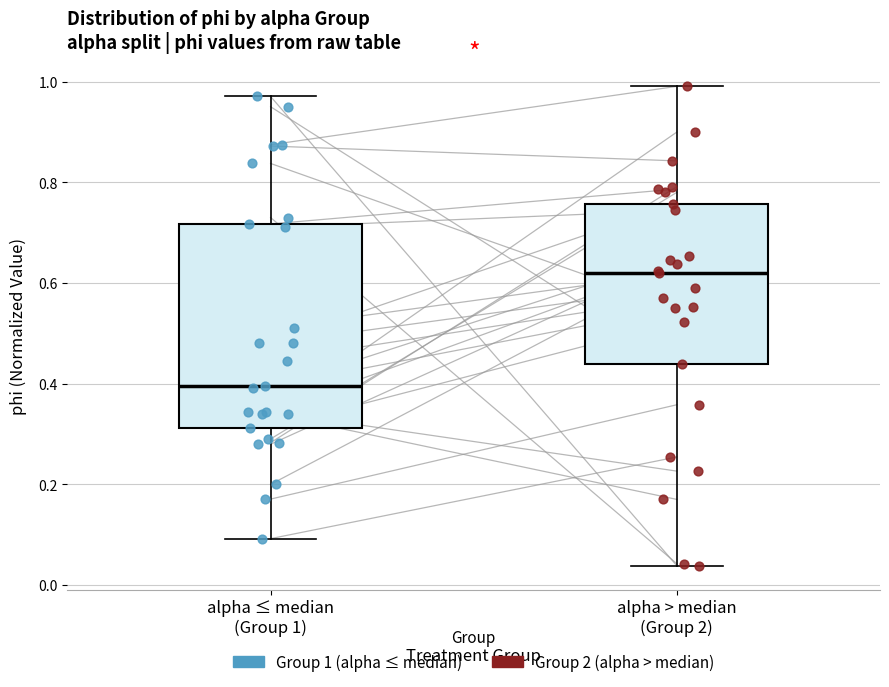

Where does the upper whisker of the box for alpha > median (Group 2) end on the y-axis? The values are not printed on the chart, so give them approximately, as read against the axis.

1.00